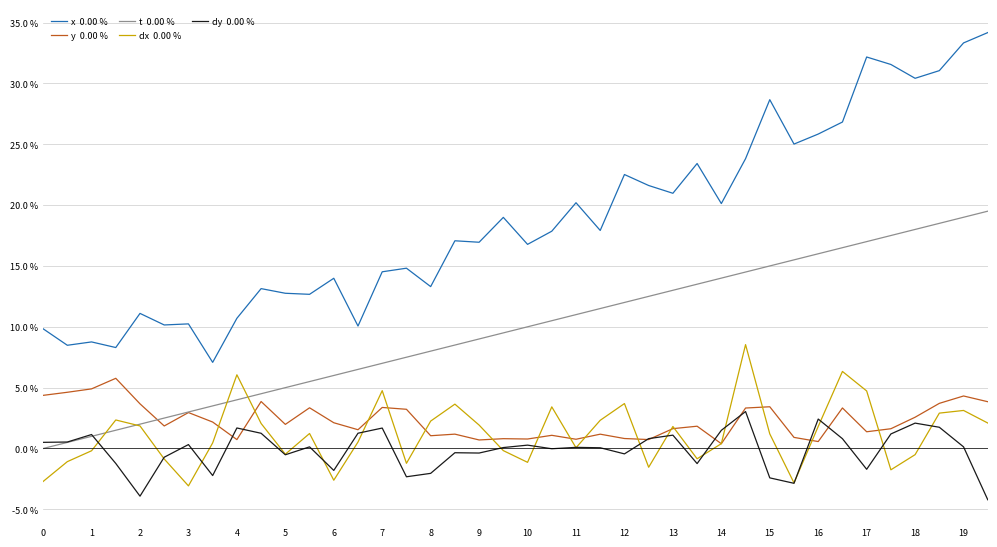

Does the chart display data point markers on the line(s)?

No